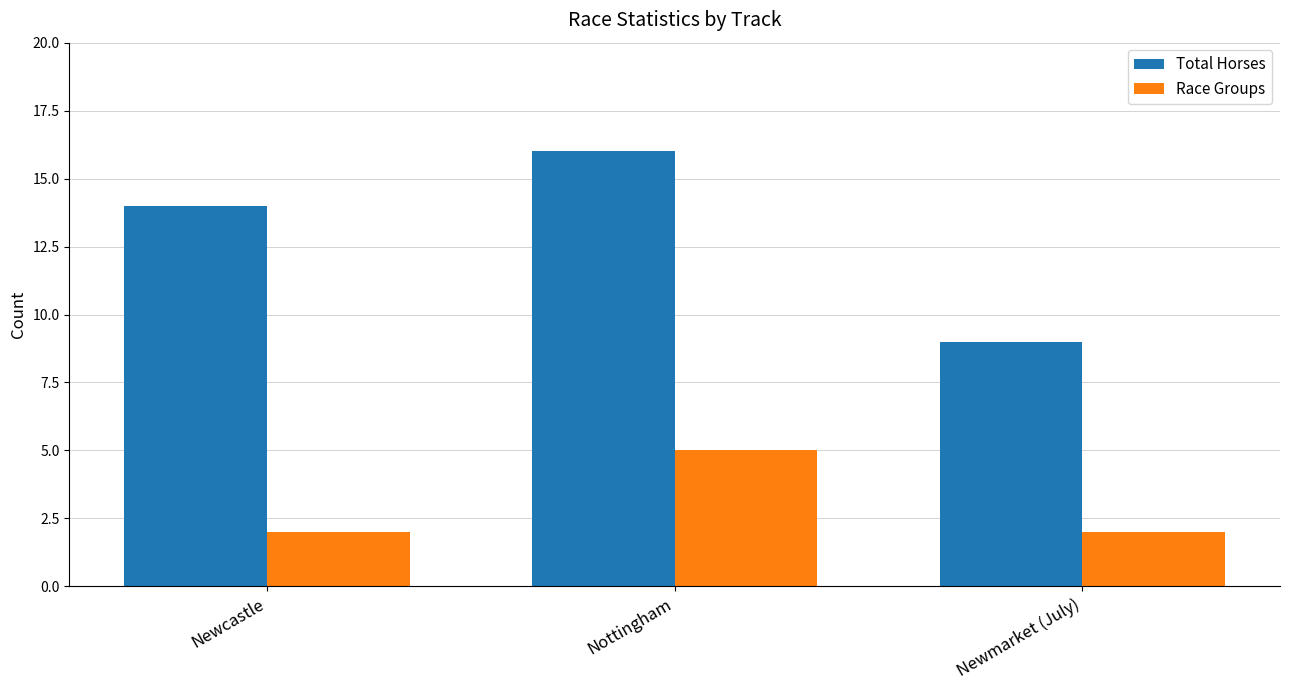

How many bars are there in each group?

2